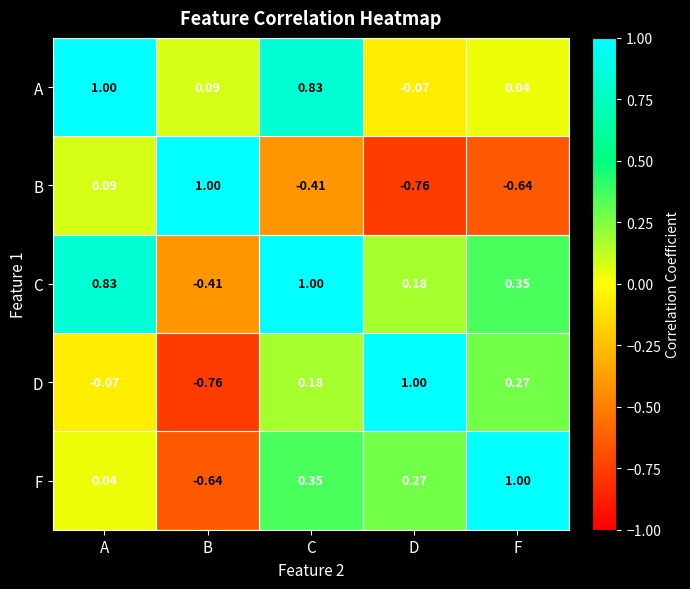

At which label does B first exceed 0?

A